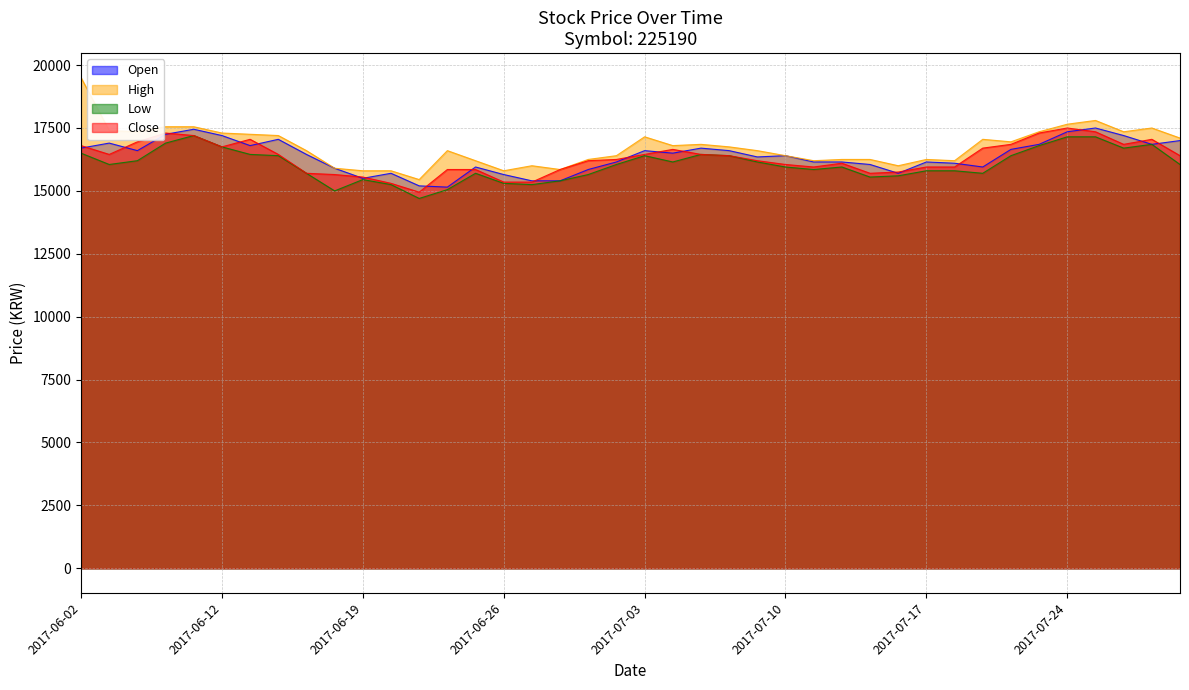

Rank the categories by Close value from highest to lowest.

2017-07-24, 2017-07-25, 2017-06-08, 2017-07-21, 2017-06-09, 2017-06-13, 2017-07-27, 2017-06-07, 2017-07-20, 2017-07-26, 2017-06-02, 2017-06-12, 2017-07-19, 2017-07-04, 2017-06-05, 2017-06-14, 2017-07-03, 2017-07-05, 2017-07-06, 2017-07-28, 2017-06-30, 2017-06-29, 2017-07-07, 2017-07-12, 2017-07-10, 2017-07-11, 2017-07-17, 2017-07-18, 2017-06-22, 2017-06-23, 2017-06-28, 2017-07-14, 2017-06-15, 2017-07-13, 2017-06-16, 2017-06-19, 2017-06-26, 2017-06-27, 2017-06-20, 2017-06-21